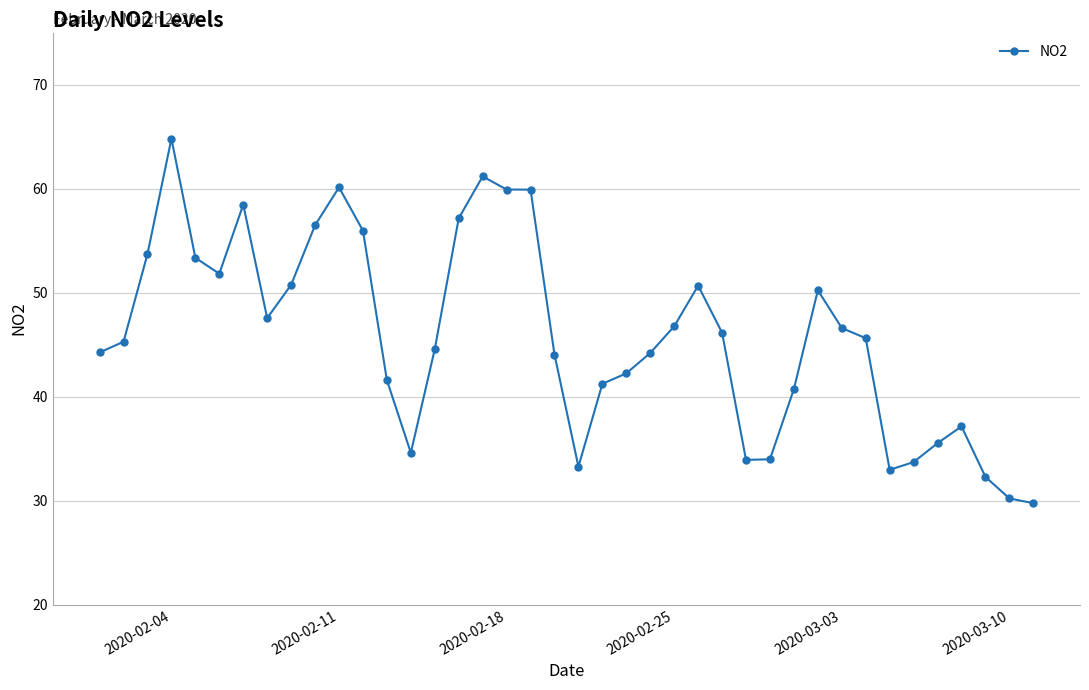

True or false: there are more than 2 points higher than both neighbors.

True